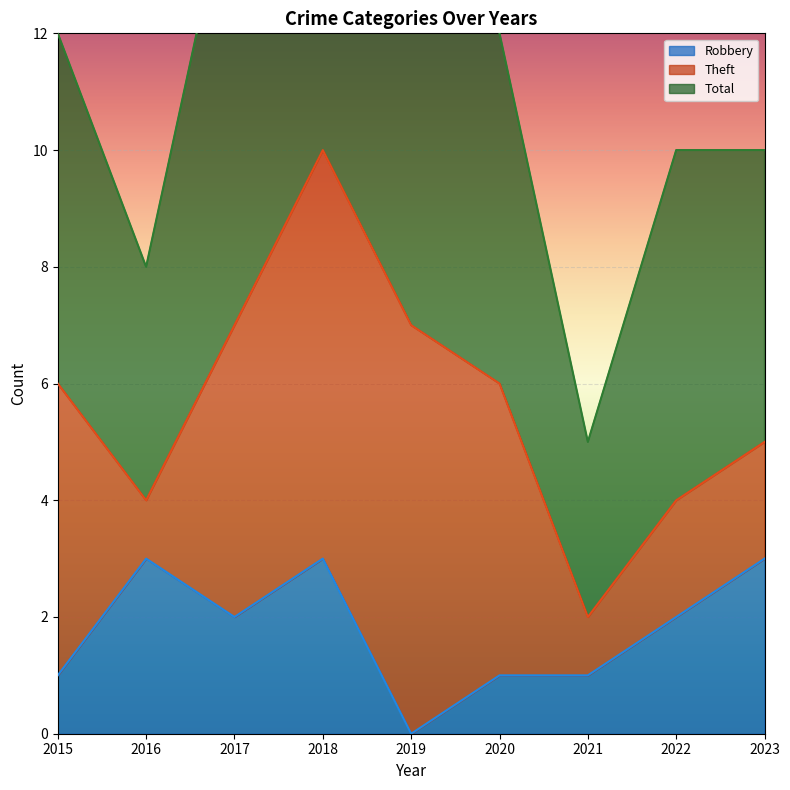

True or false: Total and Robbery cross at least once.

False